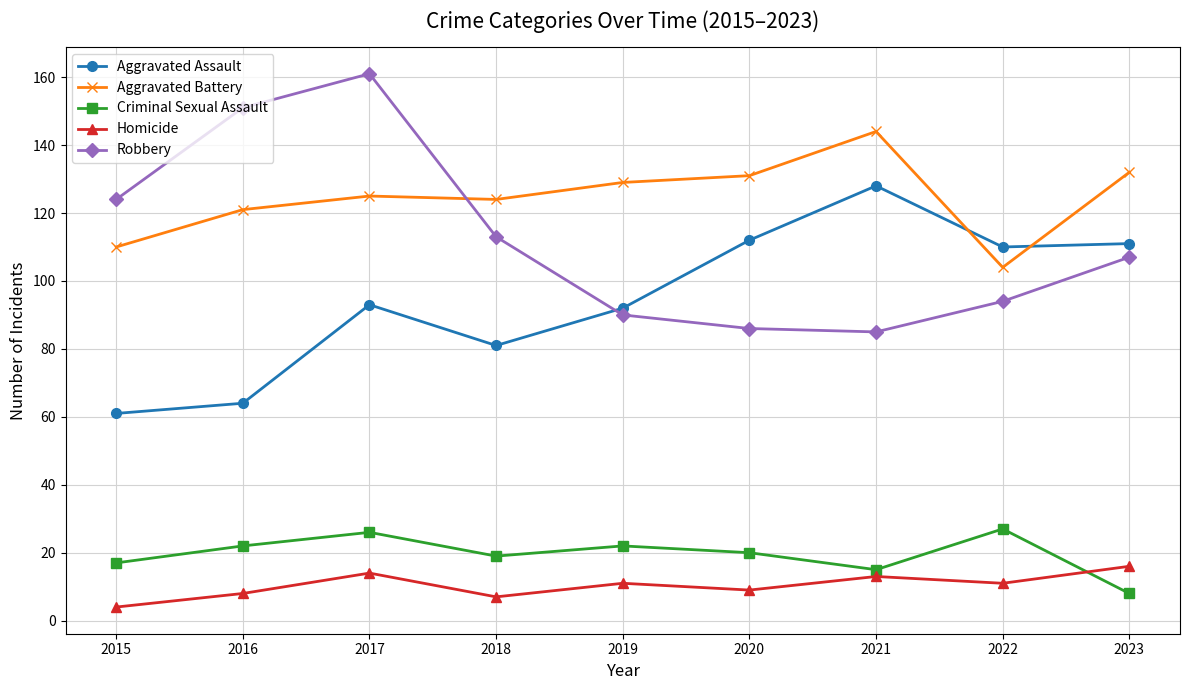

At which label is Robbery closest to 123?

2015